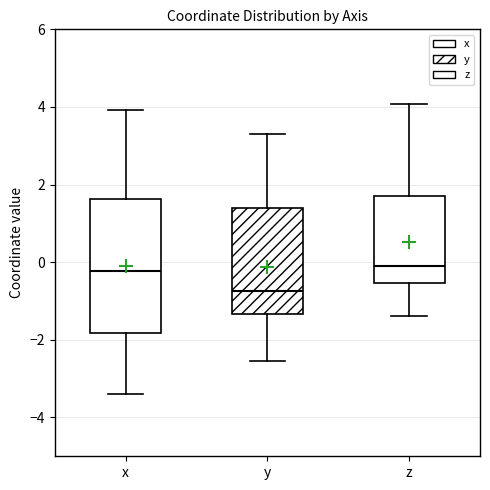

Reading left to right, read every box against the y-axis: the position of its median line, the range the box covers, and the ends of its whiskers. The values are not printed on the chart, so give them approximately, as read against the axis.

x: median -0.2, box -1.8 to 1.6, whiskers -3.4 to 4.0
y: median -0.8, box -1.4 to 1.4, whiskers -2.6 to 3.4
z: median 0.0, box -0.6 to 1.8, whiskers -1.4 to 4.0